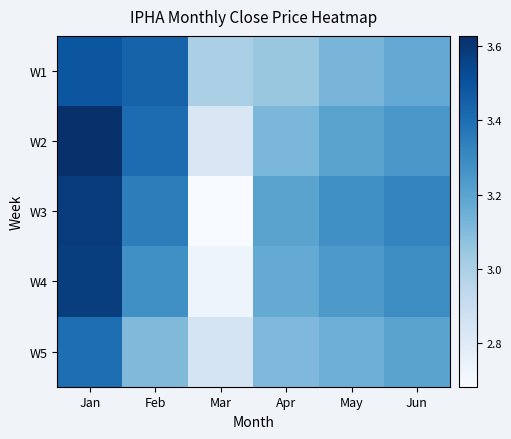

Reading right to left, what are all the values shown in this chart?

W1: Jun=3.2	May=3.1	Apr=3.1	Mar=3.0	Feb=3.4	Jan=3.5
W2: Jun=3.2	May=3.2	Apr=3.1	Mar=2.8	Feb=3.4	Jan=3.6
W3: Jun=3.3	May=3.3	Apr=3.2	Mar=2.7	Feb=3.3	Jan=3.6
W4: Jun=3.3	May=3.2	Apr=3.2	Mar=2.7	Feb=3.3	Jan=3.6
W5: Jun=3.2	May=3.1	Apr=3.1	Mar=2.9	Feb=3.1	Jan=3.4